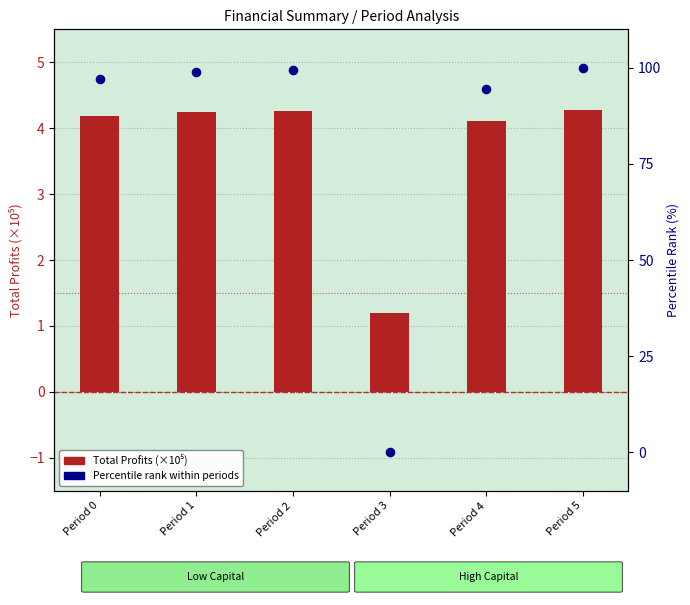

Which series reaches the minimum Y coordinate?

Profit Percentile Rank